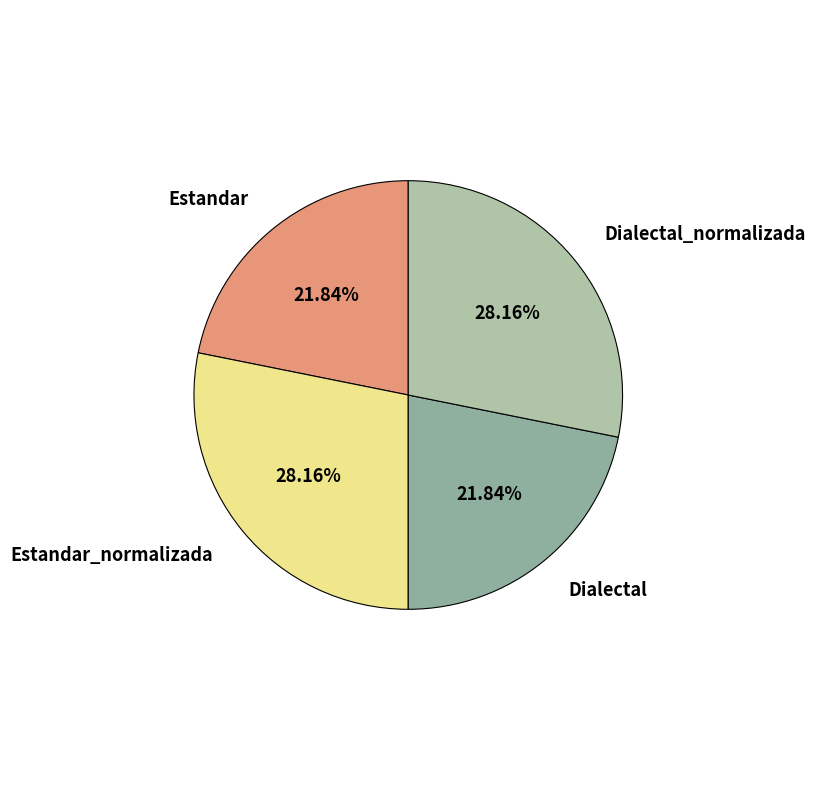

Does Estandar_normalizada account for over 50% of the chart?

No